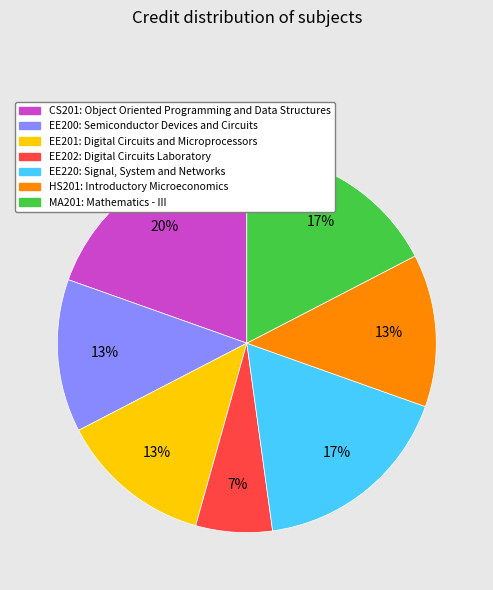

Does MA201 account for over 50% of the chart?

No